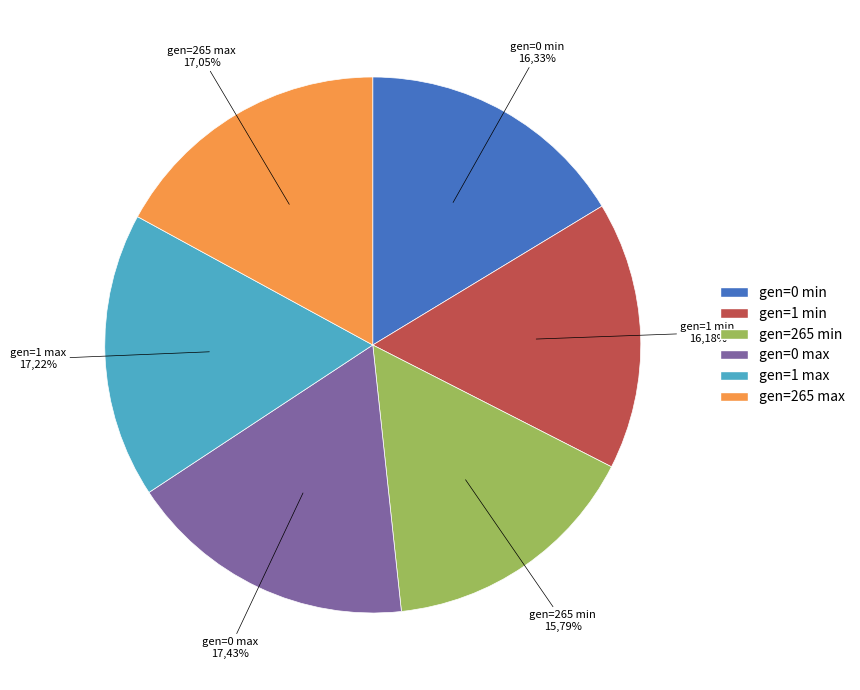

What percentage is the gen 1 min slice, to the nearest percent?

16%